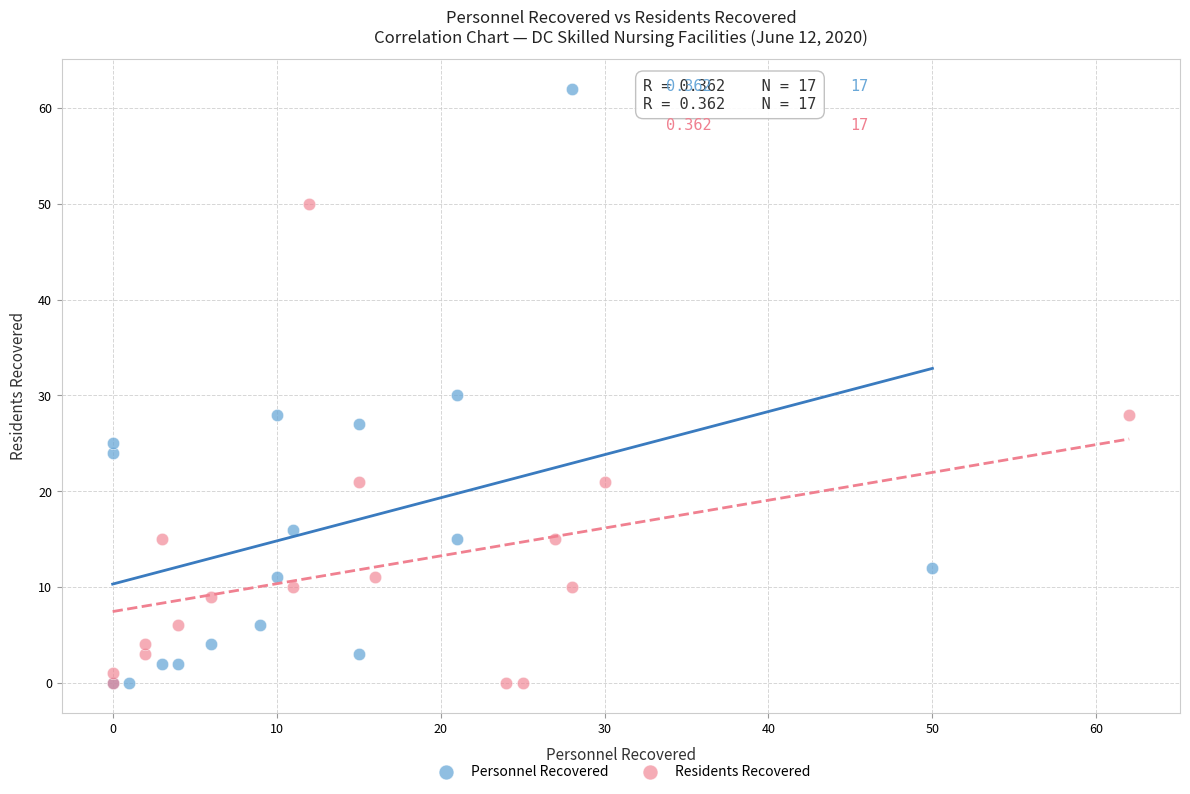

Which series reaches the maximum Y coordinate?

Personnel Recovered